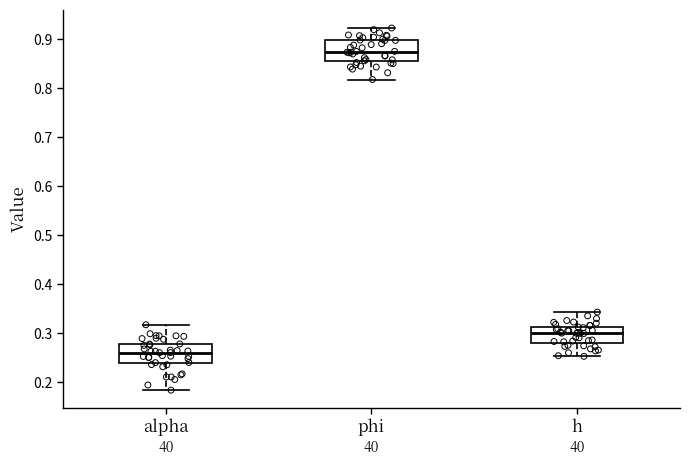

Reading left to right, transcribe this box plot: for each box, give where its median line is, the range the box spans, and where its two whiskers end, as read against the y-axis. The values are not printed on the chart, so give them approximately, as read against the axis.

alpha: median 0.26, box 0.24 to 0.28, whiskers 0.18 to 0.32
phi: median 0.87, box 0.85 to 0.90, whiskers 0.82 to 0.92
h: median 0.30, box 0.28 to 0.31, whiskers 0.25 to 0.34